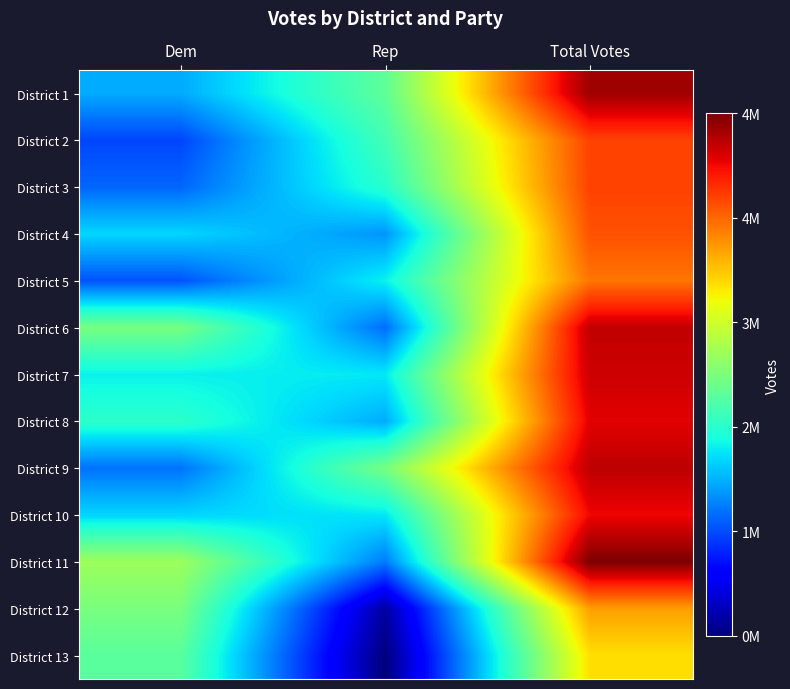

What is the maximum value shown in the chart?

4824984